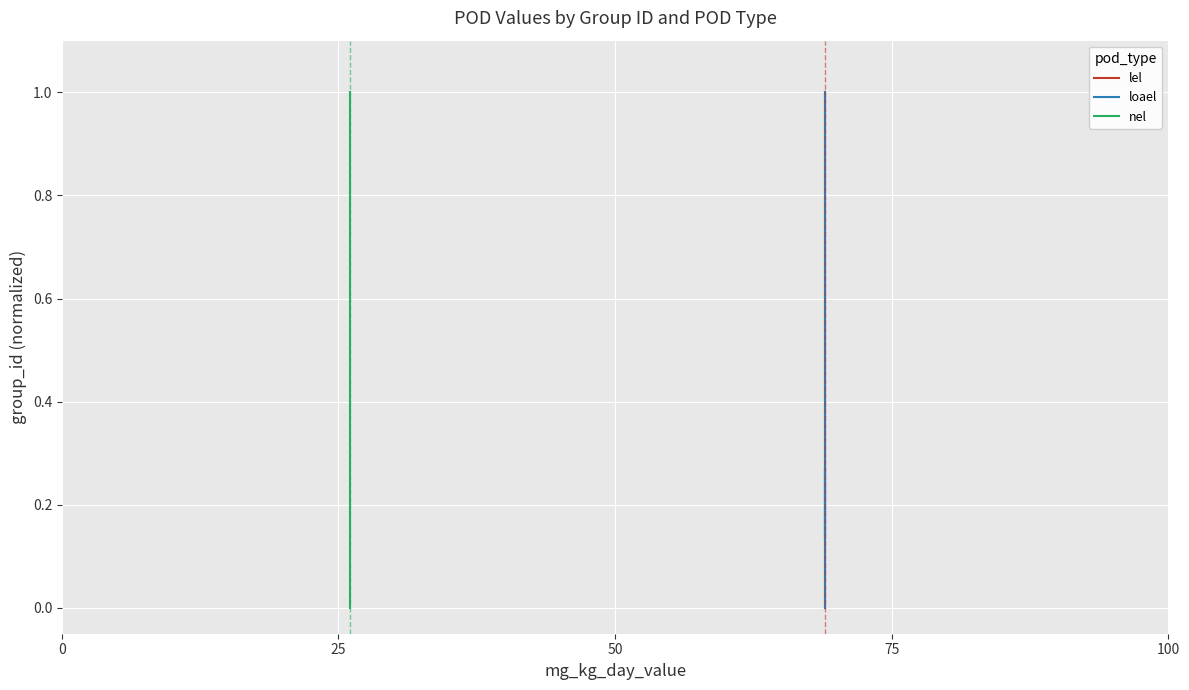

Is this an area chart (filled region under the line)?

No